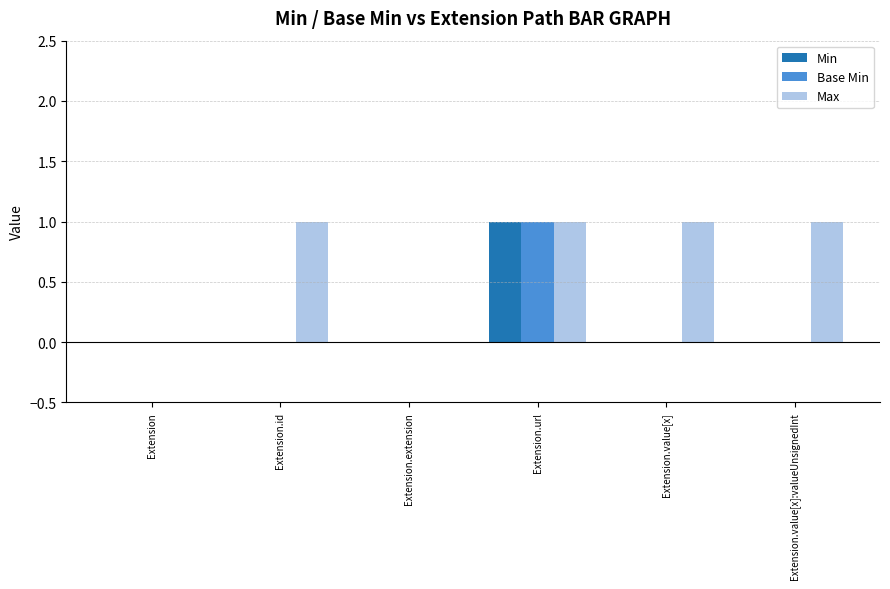

Is it true that Max equals 0 at Extension.value[x]:valueUnsignedInt?

False